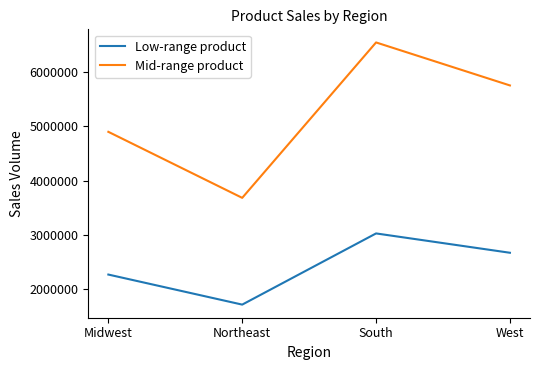

True or false: Mid-range product and Low-range product intersect in this chart.

False